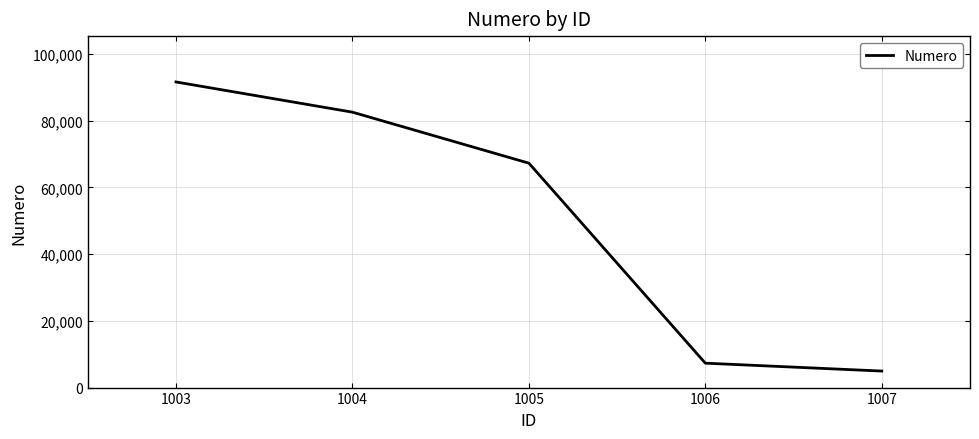

List the labels in order of value, largest first.

1003, 1004, 1005, 1006, 1007